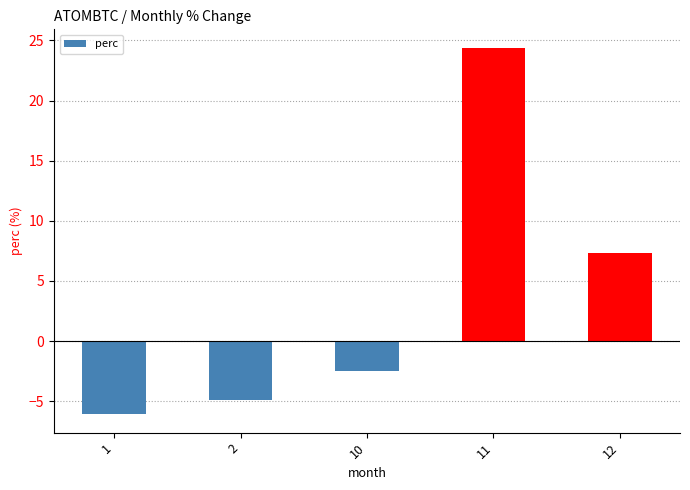

Reading left to right, what are all the values shown in this chart?

1=-6.1	2=-4.9	10=-2.5	11=24.4	12=7.3